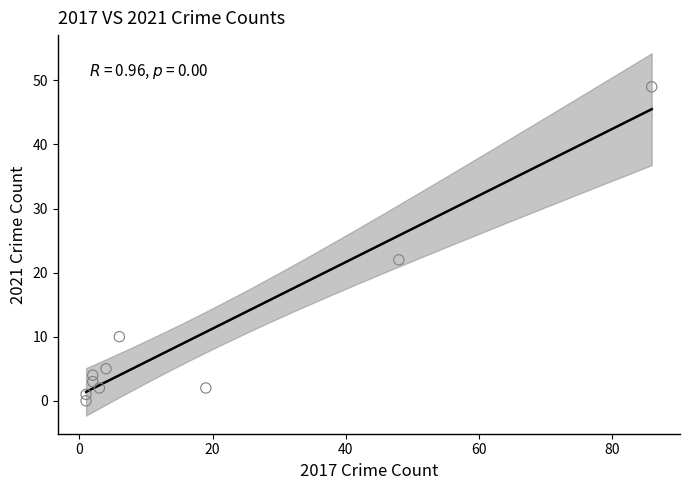

What Y value in the scatter plot is closest to 24?

22